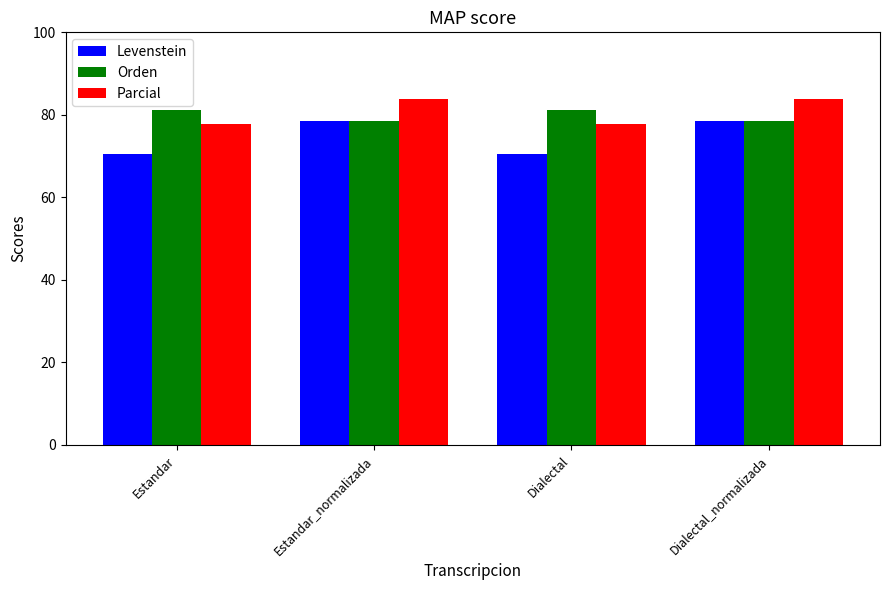

What is the value of the Levenstein bar at the 2nd from the left?

78.5